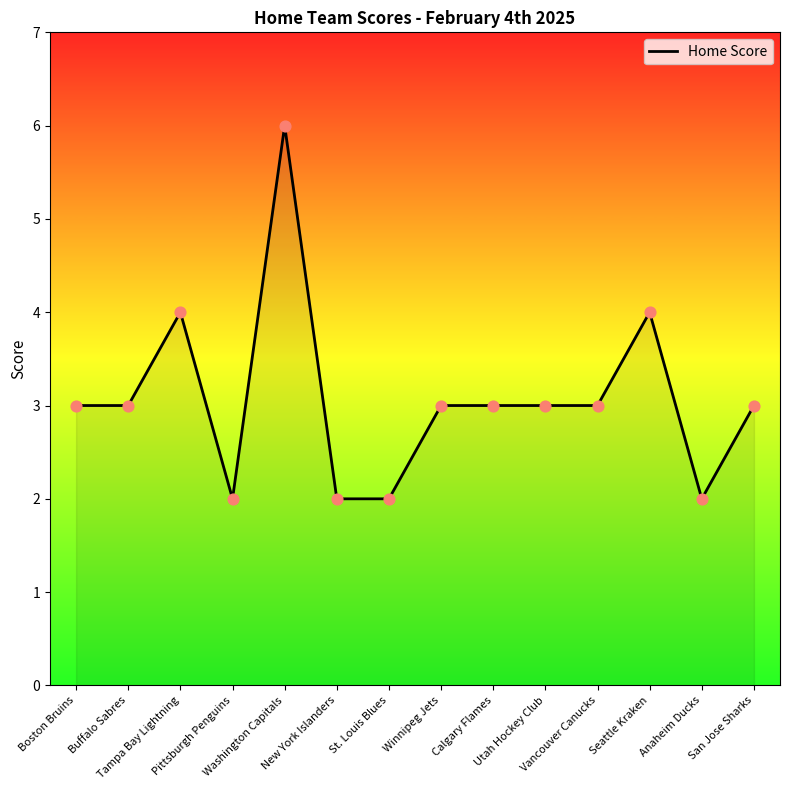

Which has a higher value, Winnipeg Jets or Washington Capitals?

Washington Capitals